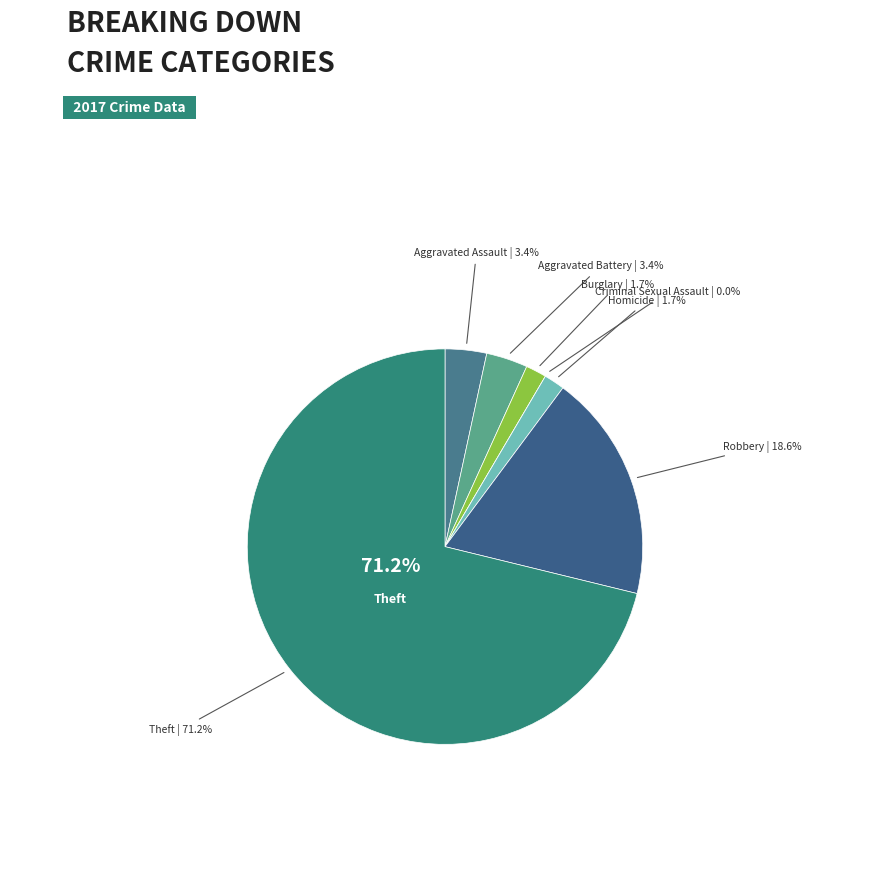

Which category accounts for the majority?

Theft